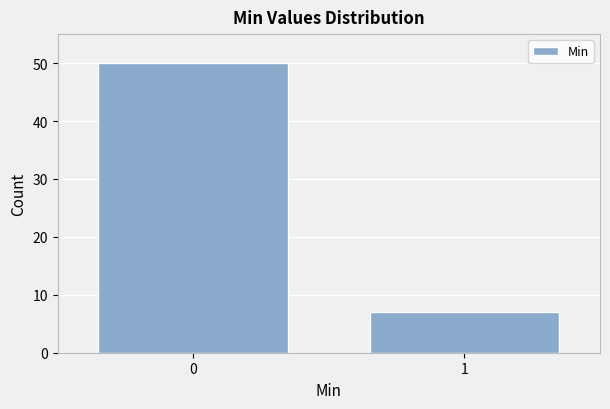

Reading left to right, what are all the values shown in this chart?

0=50	1=7